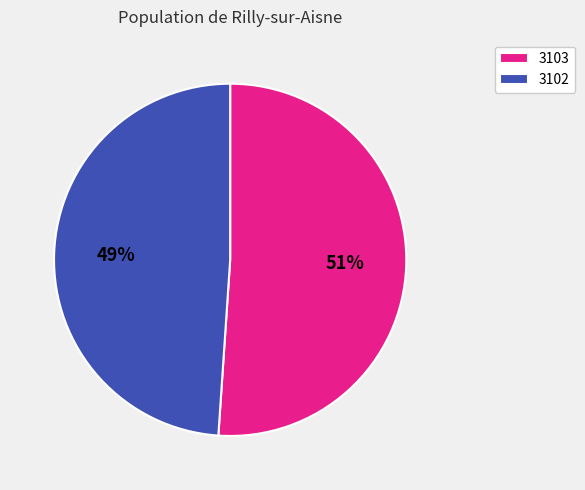

How many segments does this pie chart have?

2